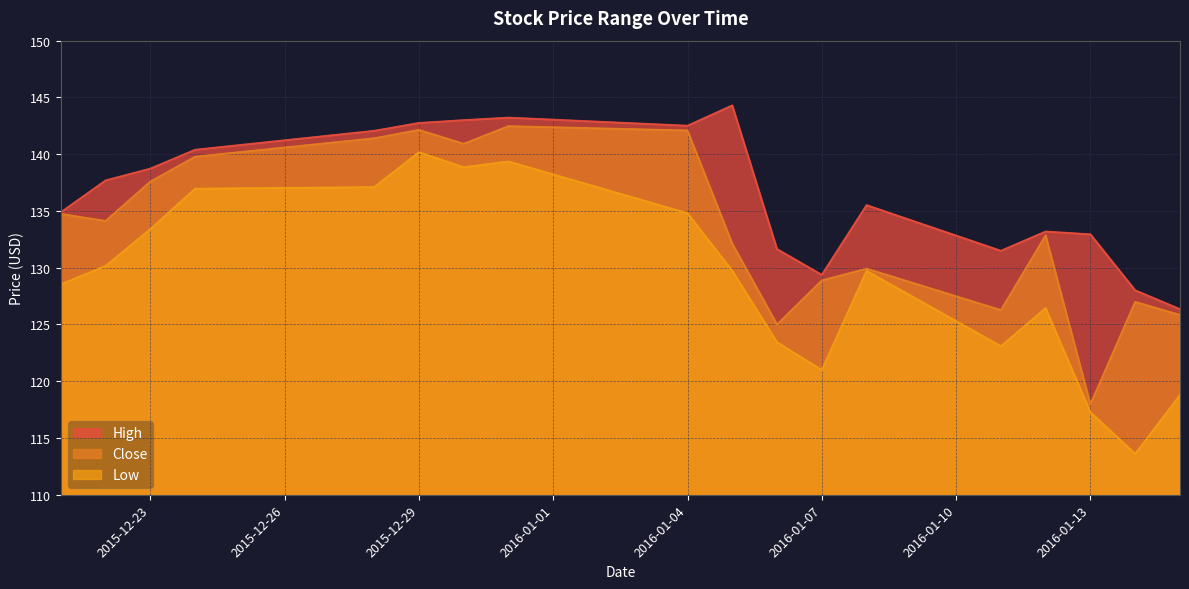

Which series has the largest total across all categories?

High